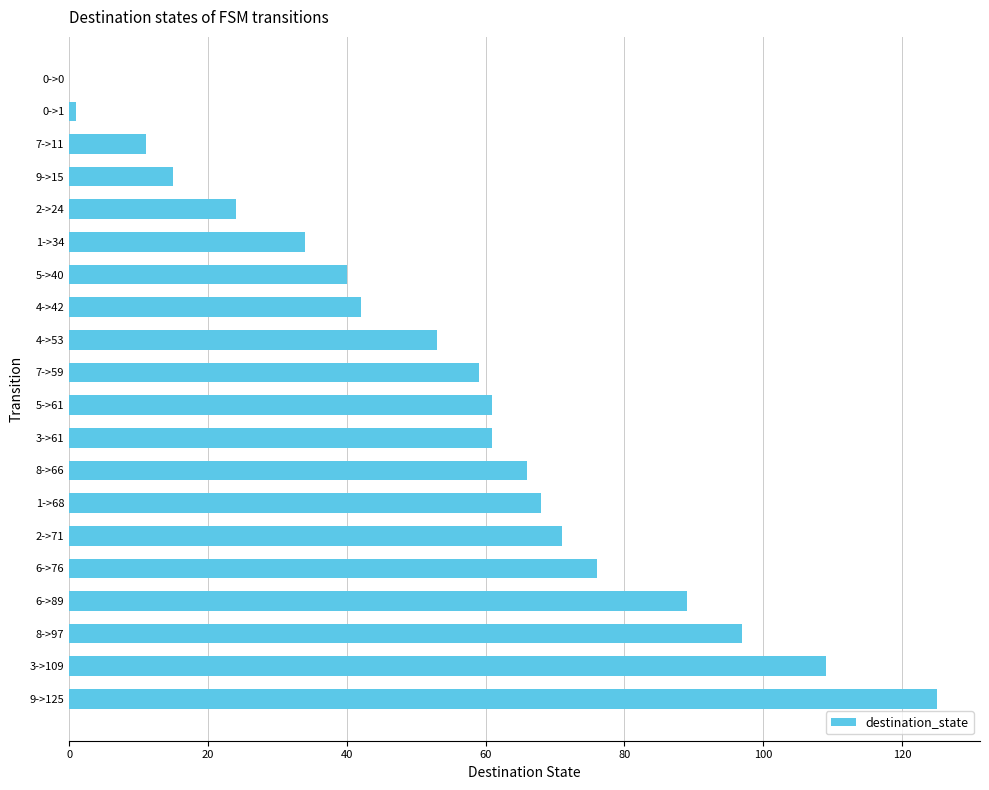

Which label corresponds to the largest value in the chart?

9->125